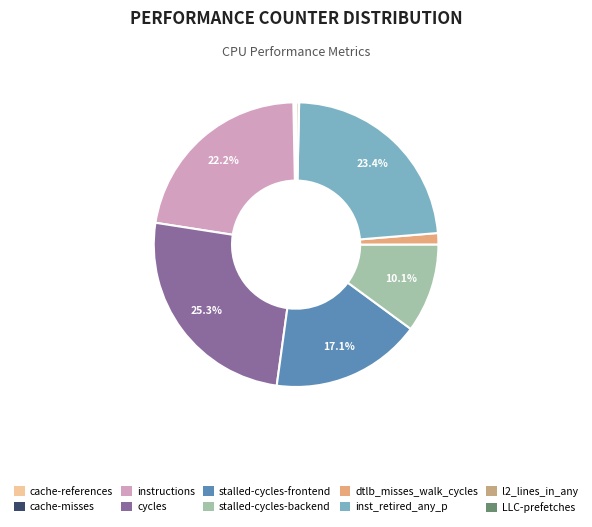

How many slices are in this pie chart?

10